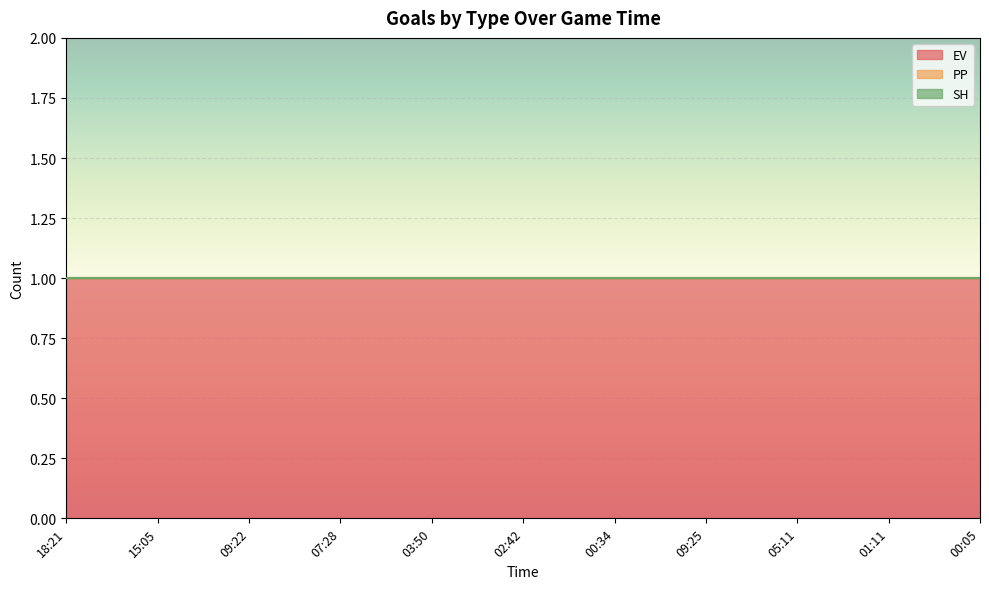

What value does the EV series have at 00:34?

1